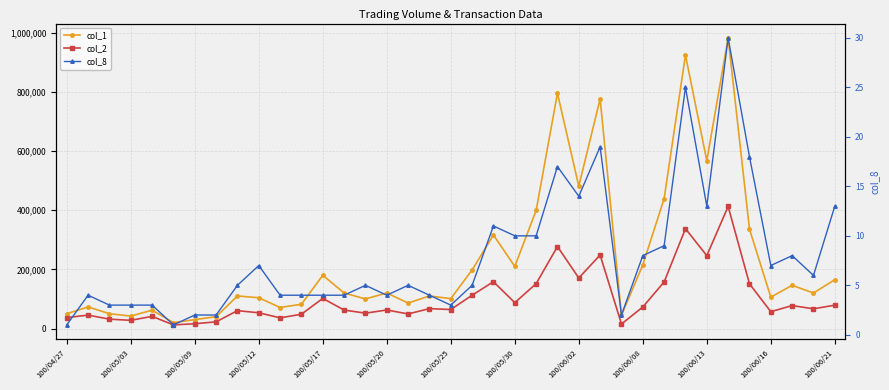

Reading right to left, list all the values displayed in this chart.

col_1: 165000	120000	146000	106000	336000	982000	567000	924000	439000	215000	45000	776000	481000	795000	399000	210000	316000	198000	101000	110000	86000	120000	100000	120000	180000	82000	71000	104000	110000	40000	30000	20000	62000	42000	50000	73000	50000
col_2: 78800	66650	77420	56920	151080	412420	246230	337340	157310	72620	15300	248420	170810	276900	151530	87250	158240	112440	64140	67200	49220	62600	51900	62300	101800	48380	36020	53120	60400	22600	16100	12200	41080	27700	31600	45230	37000
col_8: 13	6	8	7	18	30	13	25	9	8	2	19	14	17	10	10	11	5	3	4	5	4	5	4	4	4	4	7	5	2	2	1	3	3	3	4	1